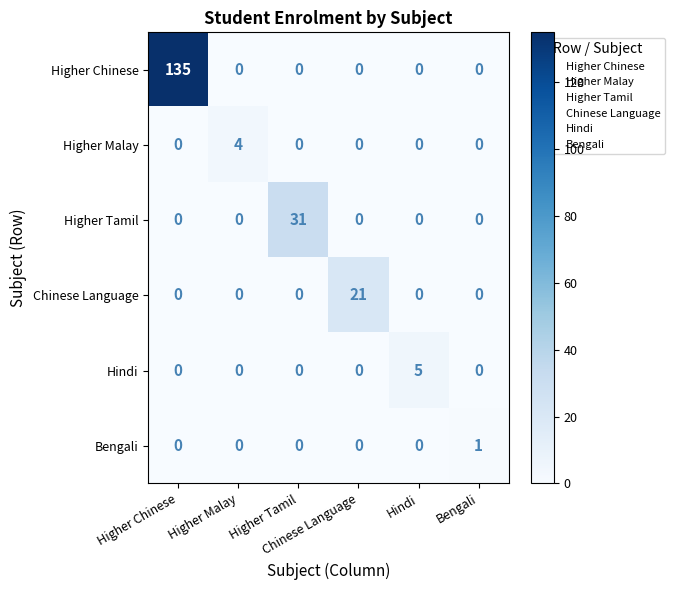

What is the greatest value displayed?

135